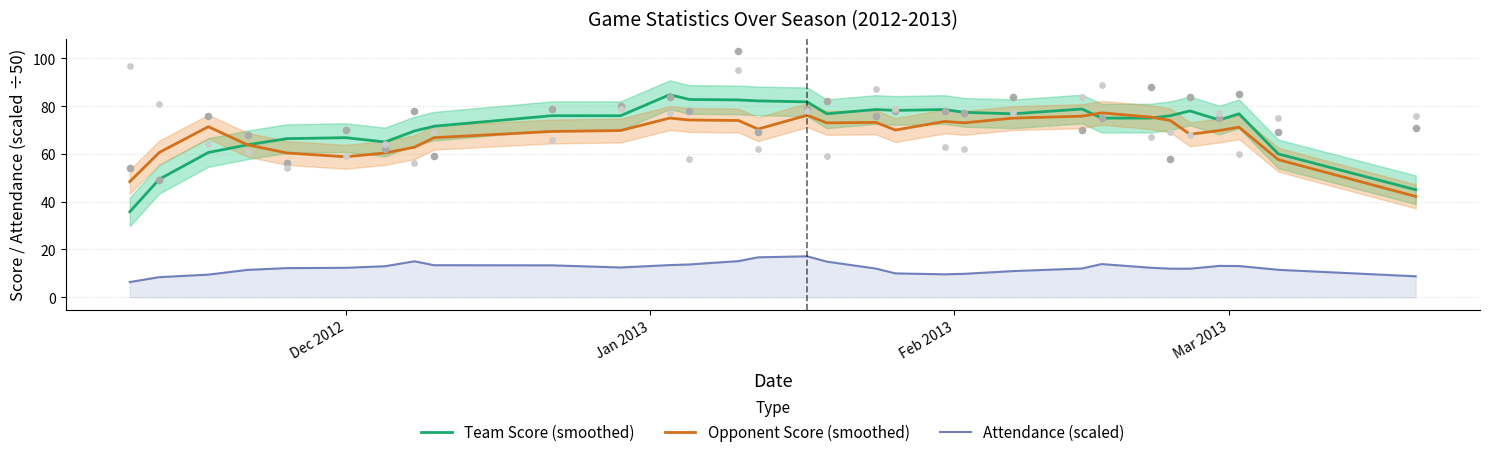

What are all the series names shown in the legend?

Team Score (smoothed), Opponent Score (smoothed), Attendance (scaled)